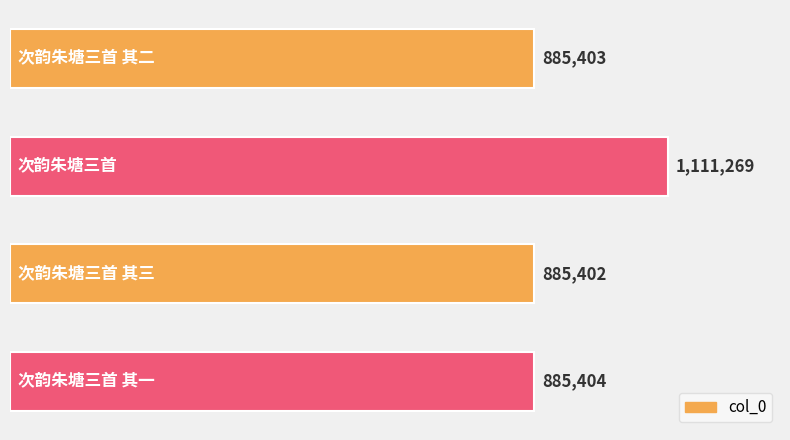

What is the difference between the maximum and second lowest values?

225866